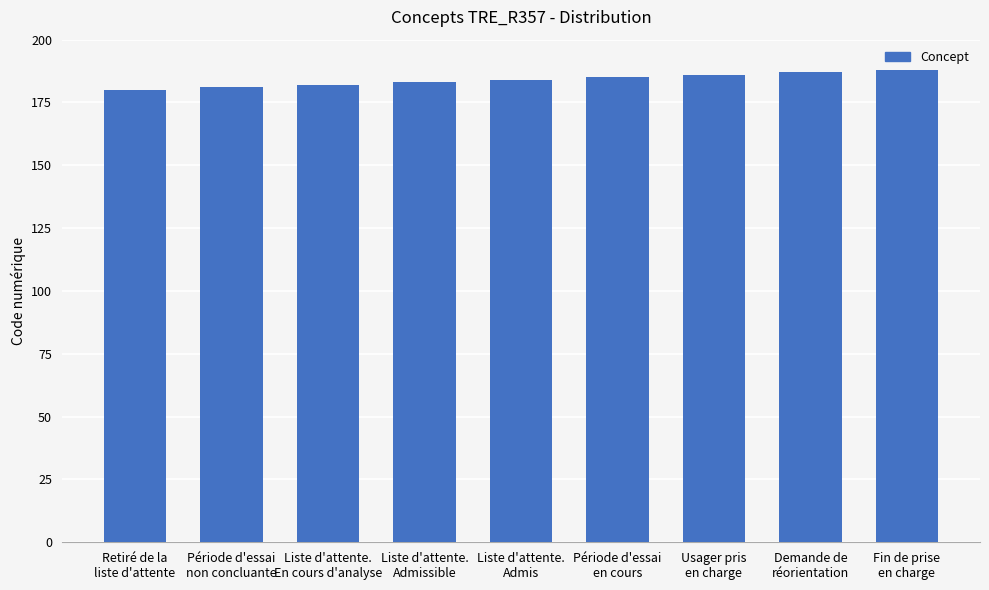

Are the bars grouped side by side (vs. stacked)?

No